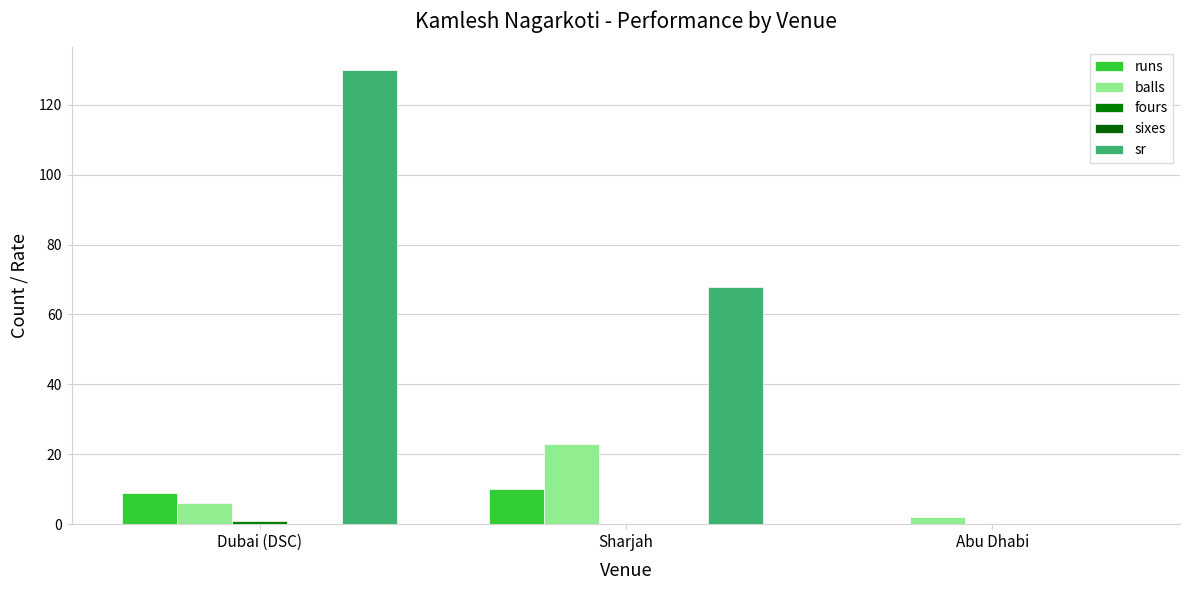

Which series changed the most between Dubai (DSC) and Sharjah?

sr